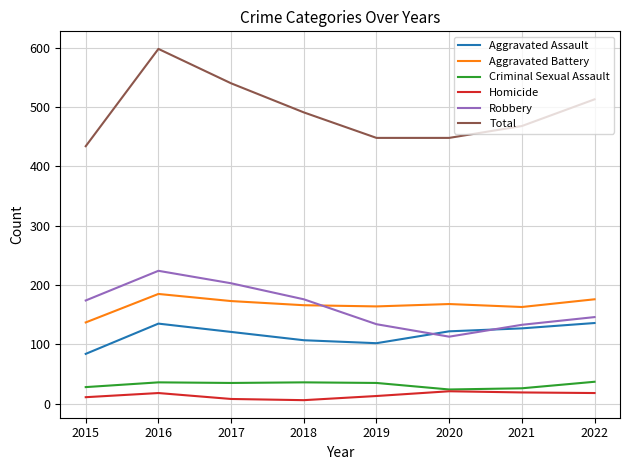

What is the maximum value for Homicide?

21